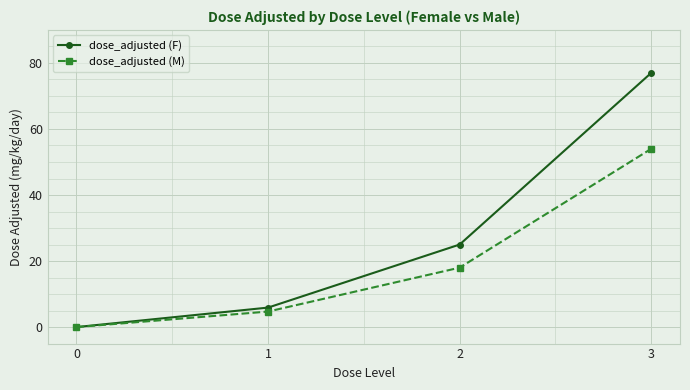

Is the value of dose_adjusted (M) at 2 greater than the value of dose_adjusted (F) at 2?

No